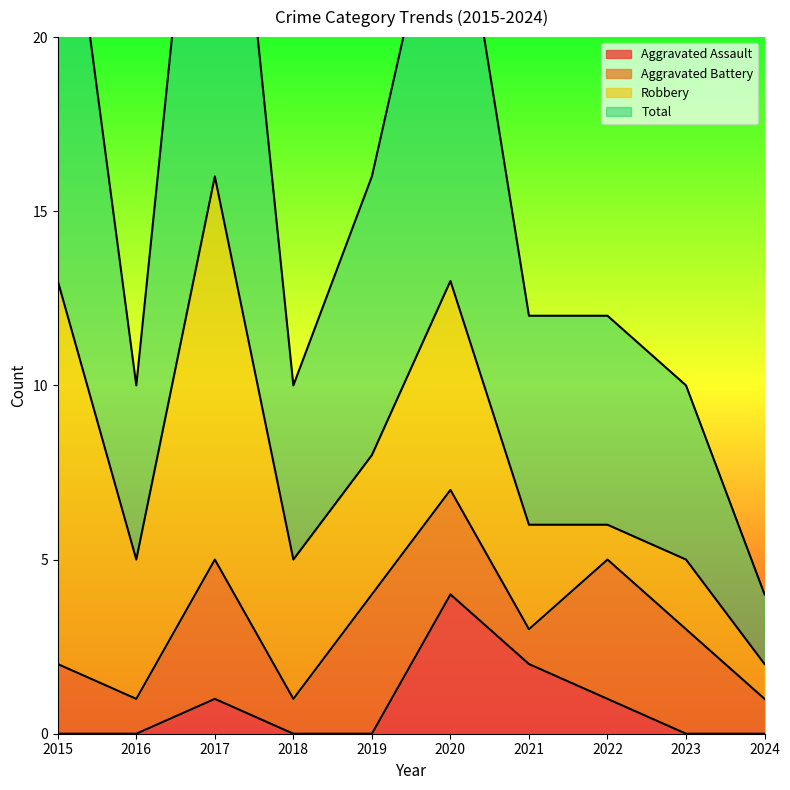

At which category is the sum across all series the highest?

2017